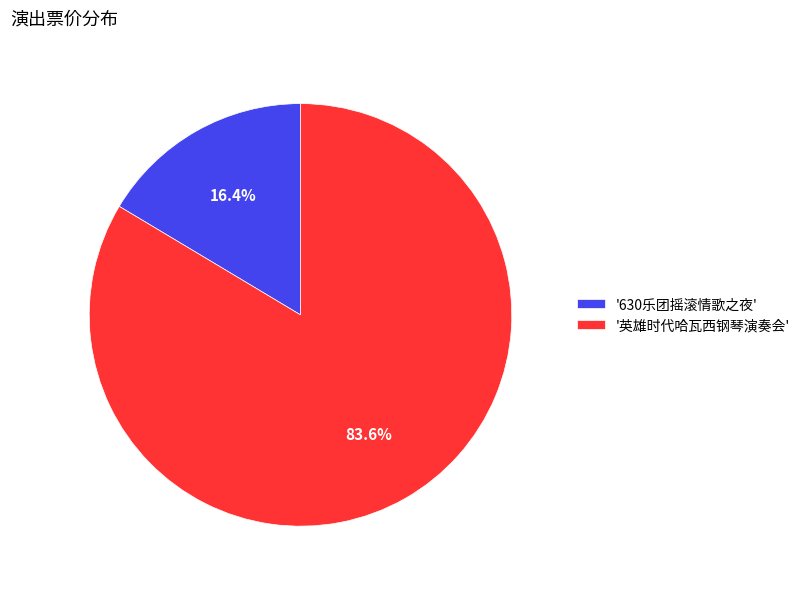

To the nearest percent, what is the difference between the largest and smallest slice percentages?

67%